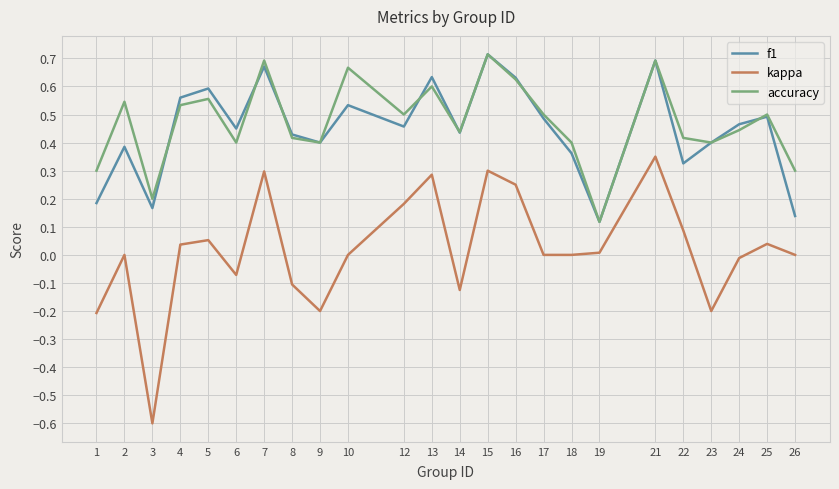

What is the smallest value displayed?

-0.6